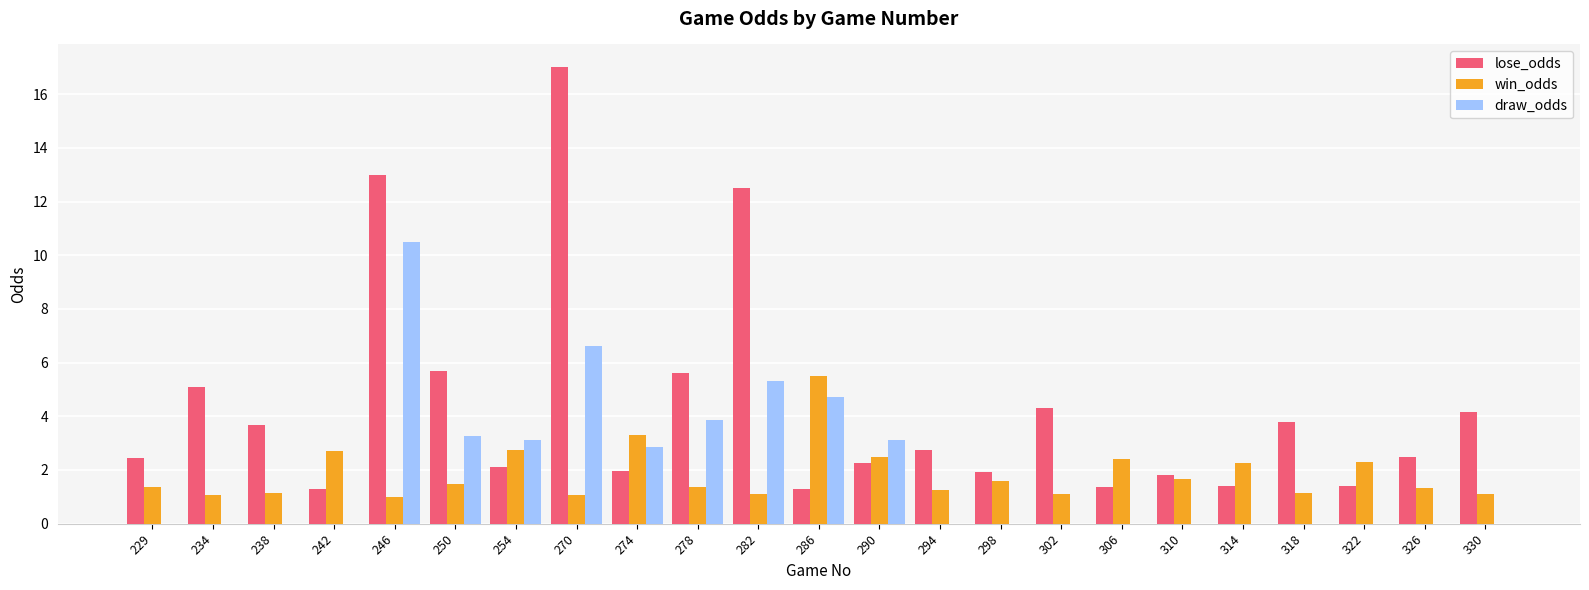

Between 274 and 294, which series saw the biggest shift?

draw_odds